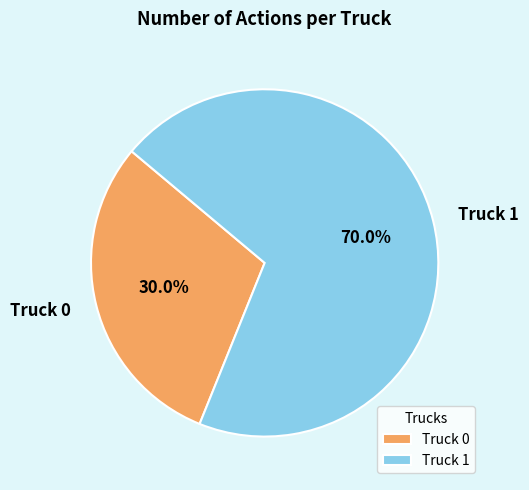

How much of the chart is everything except Truck 1?

30.0%